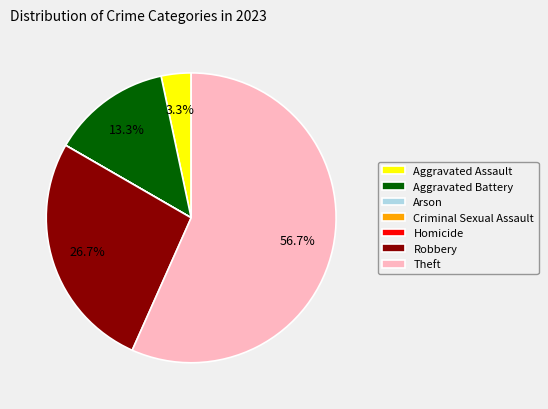

To the nearest percent, what portion does Robbery represent?

27%